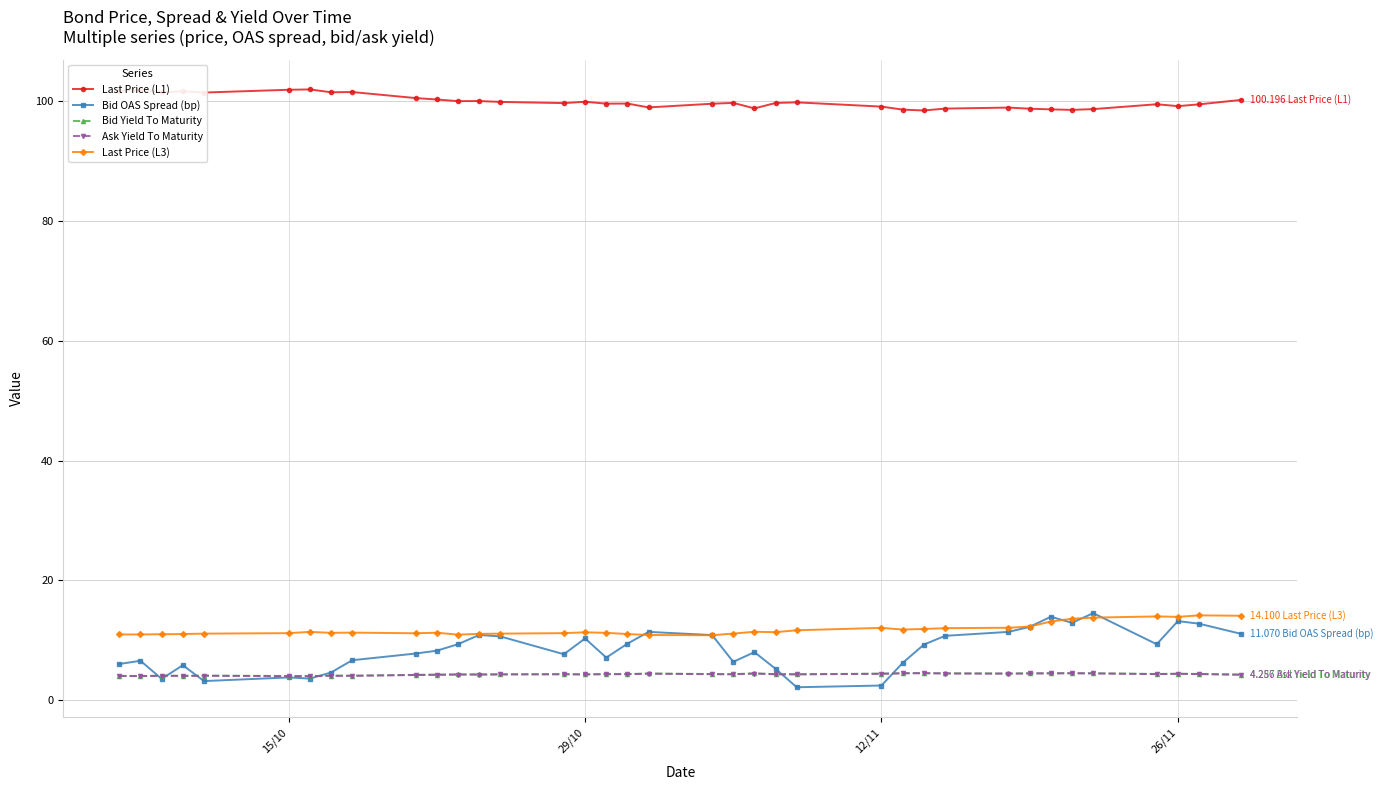

True or false: Ask Yield To Maturity and Last Price (L3) intersect in this chart.

False